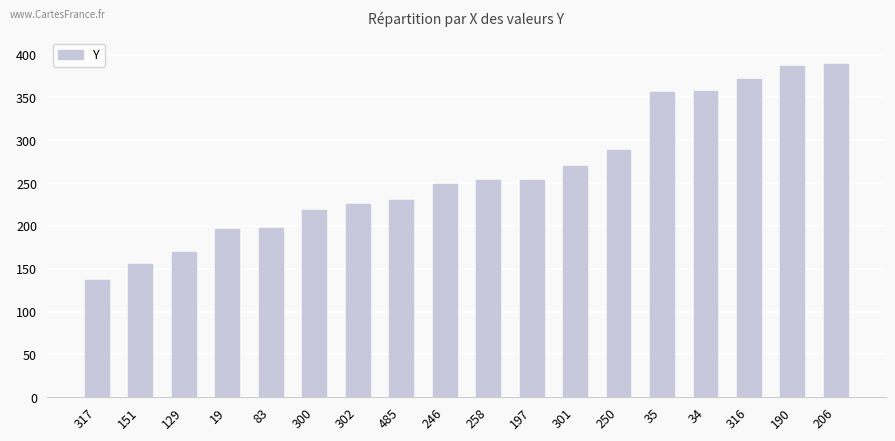

Read the value at 317, to the nearest 10.

140